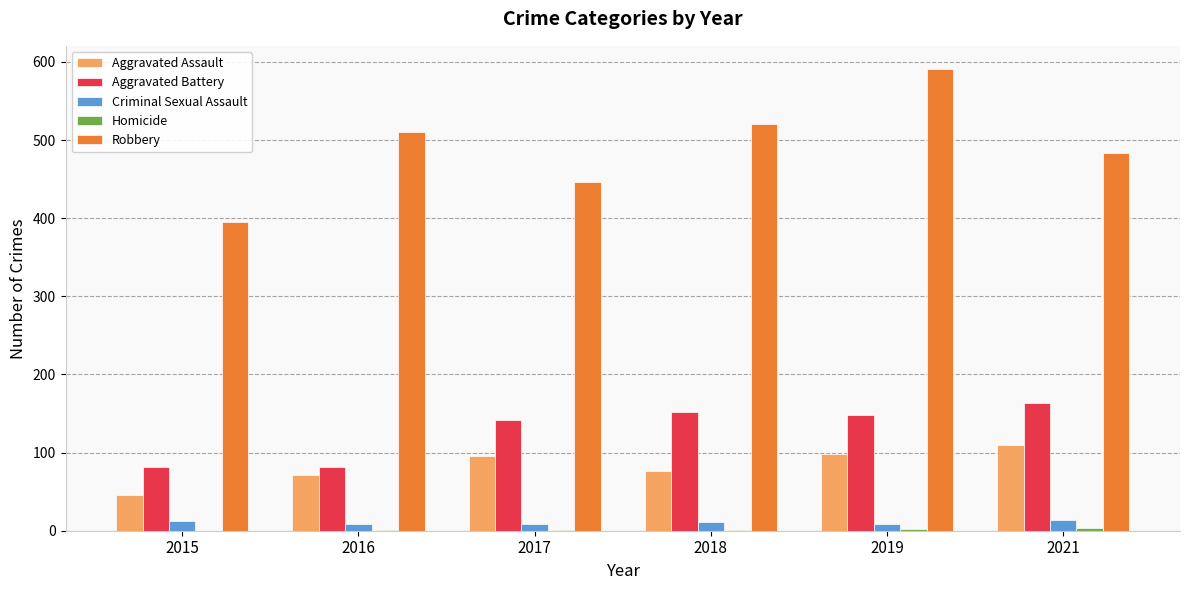

At which category is the sum across all series the highest?

2019